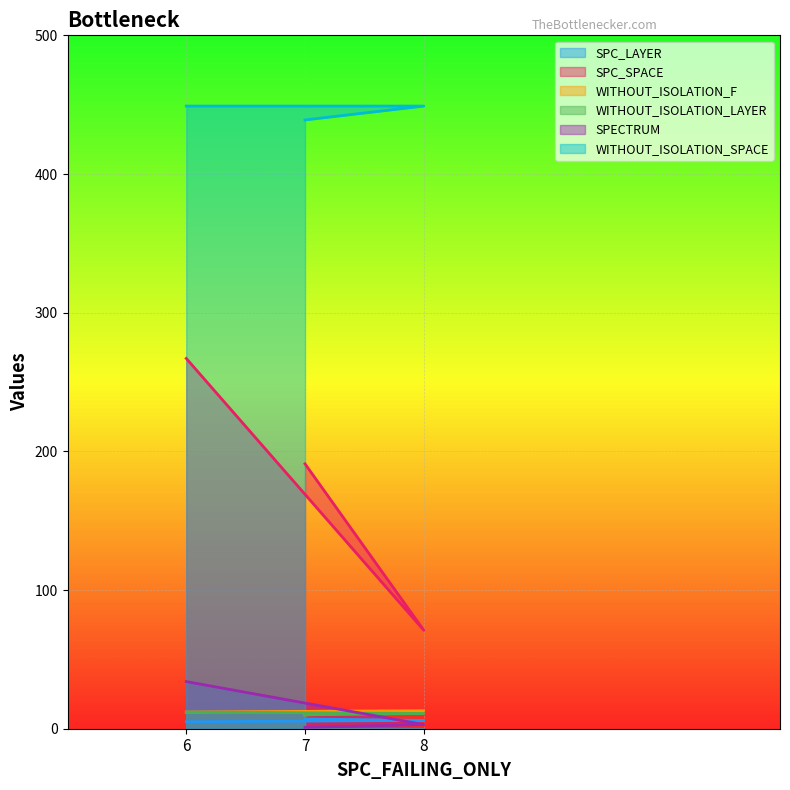

List the series in order of their peak value, lowest first.

SPC_LAYER, WITHOUT_ISOLATION_LAYER, WITHOUT_ISOLATION_F, SPECTRUM, SPC_SPACE, WITHOUT_ISOLATION_SPACE